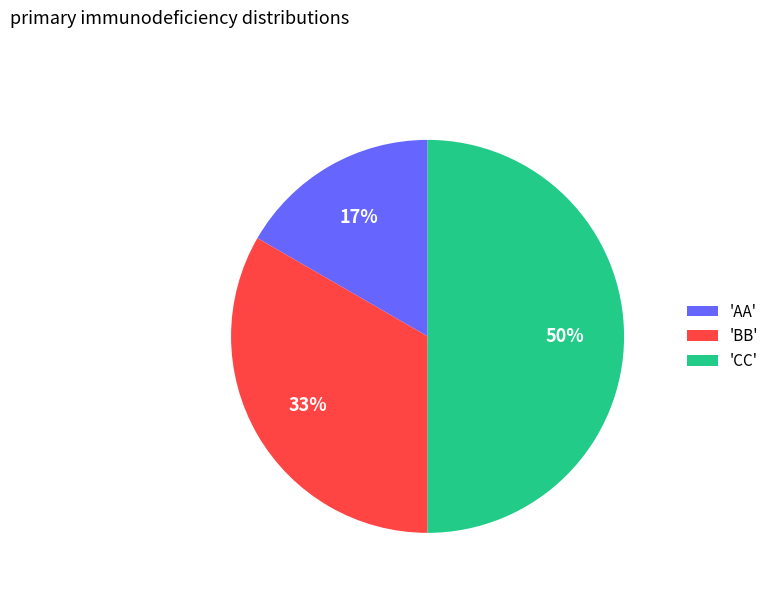

Is 'AA' the majority of the pie?

No